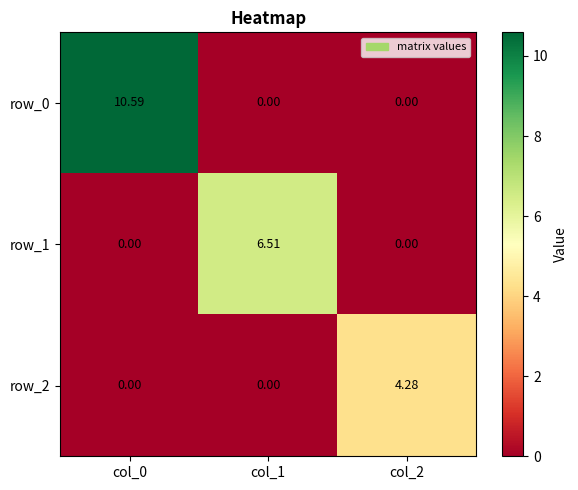

True or false: row_2 has a value of 0.0 at col_1.

True